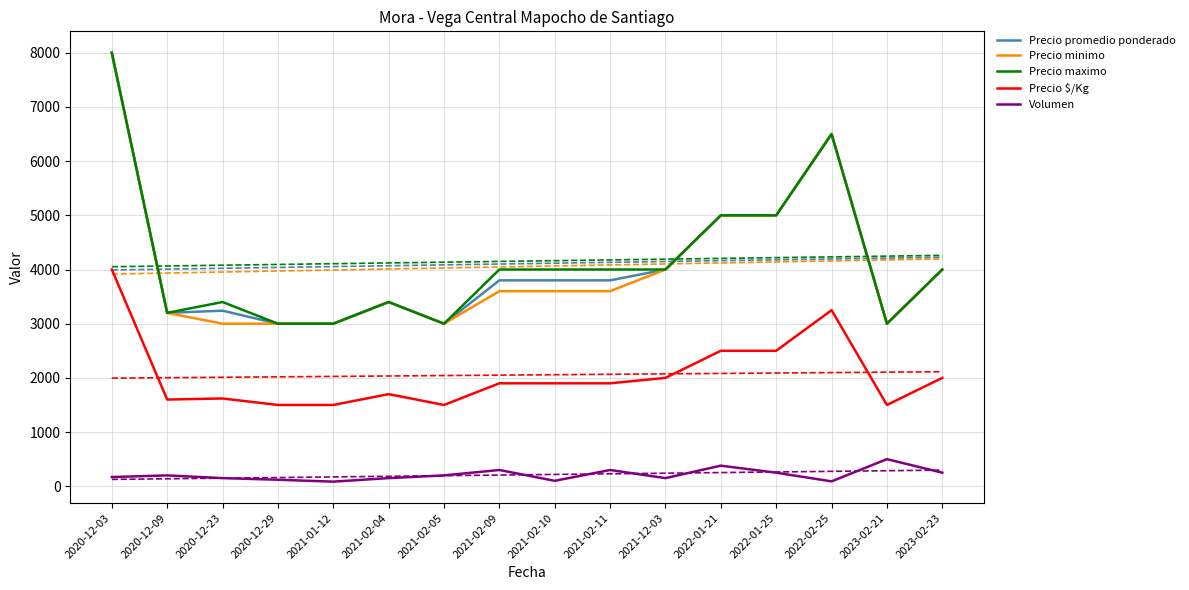

True or false: Precio minimo and Precio $/Kg intersect in this chart.

False